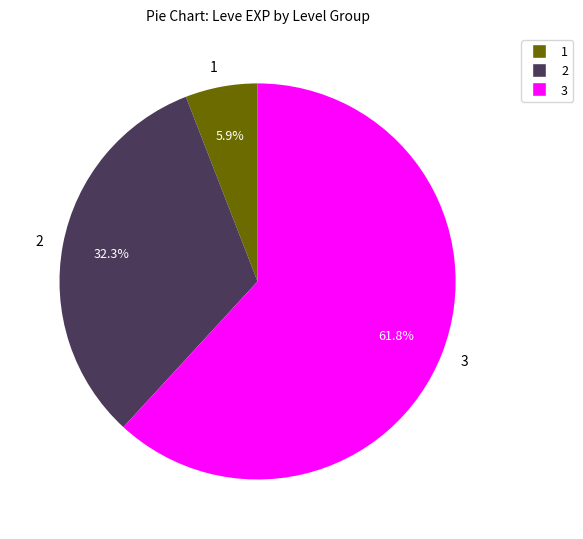

Which category has the biggest portion of the pie?

3